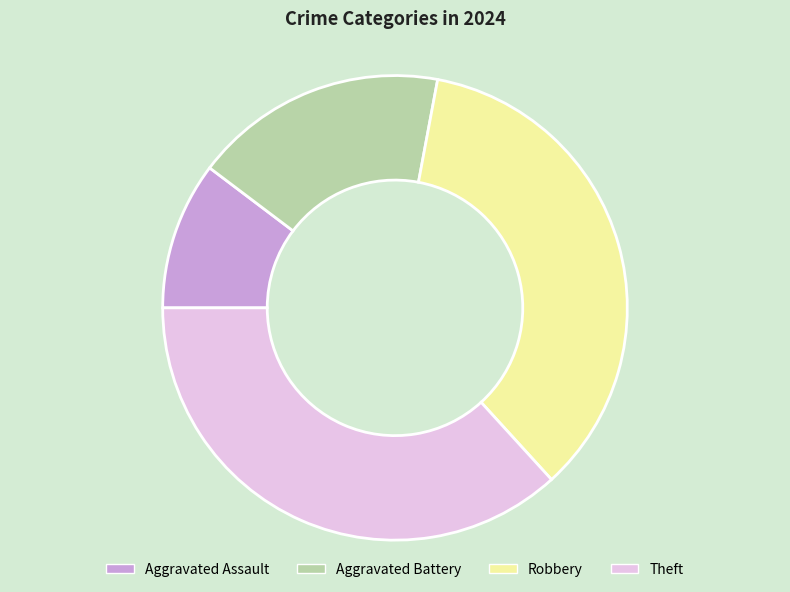

Which slice is the largest?

Theft